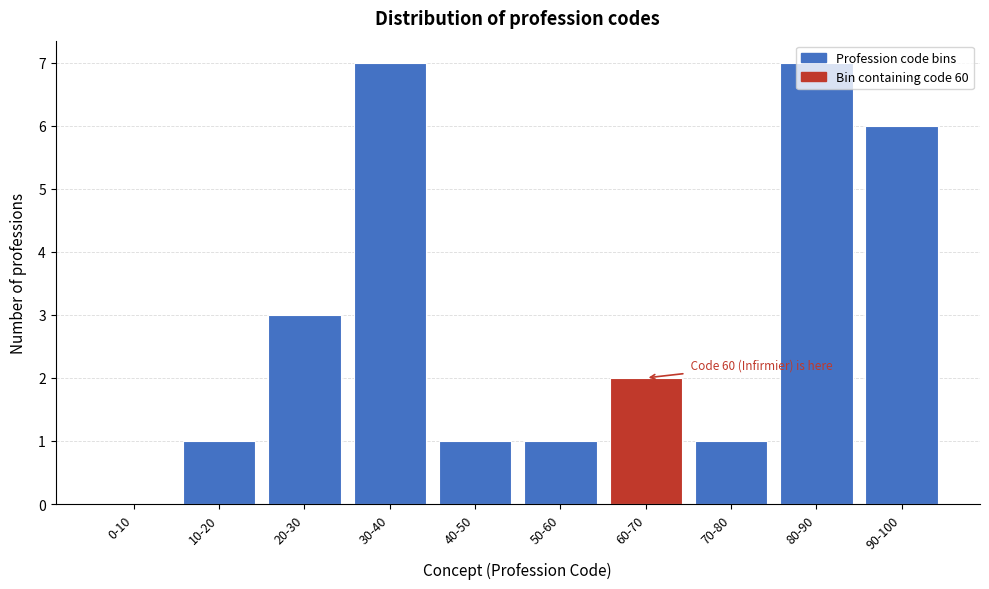

What is the change in value from 40-50 to 80-90?

+6